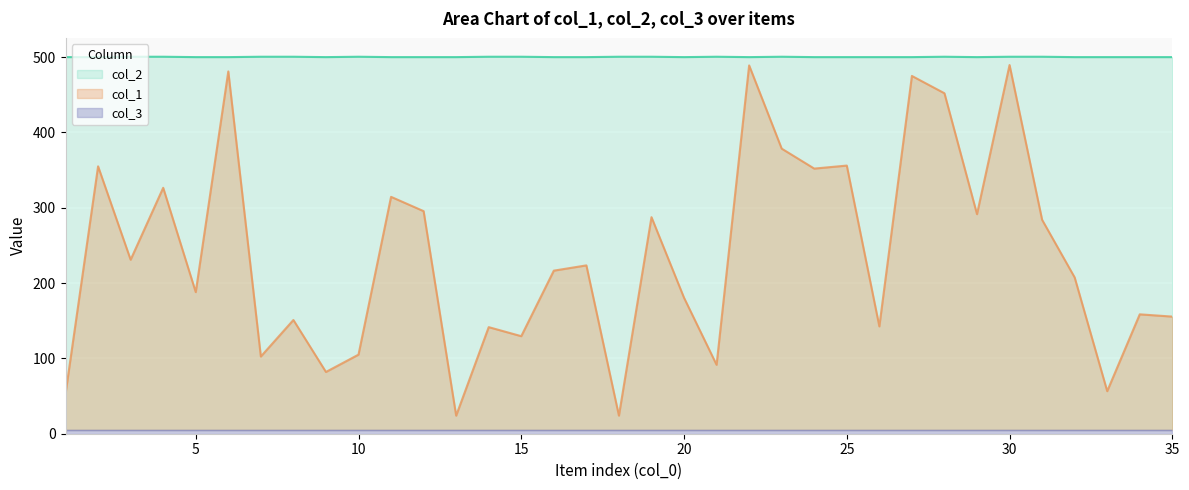

Which series changed the most between 29 and 35?

col_1